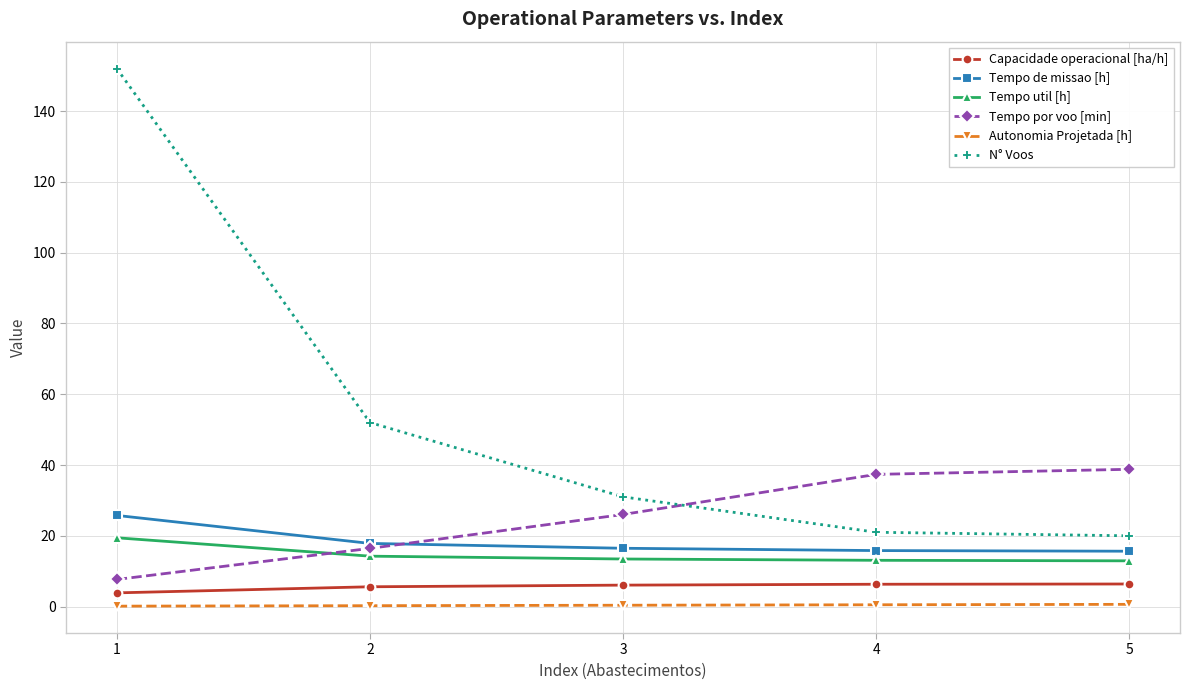

Which series has the widest spread of values?

N° Voos